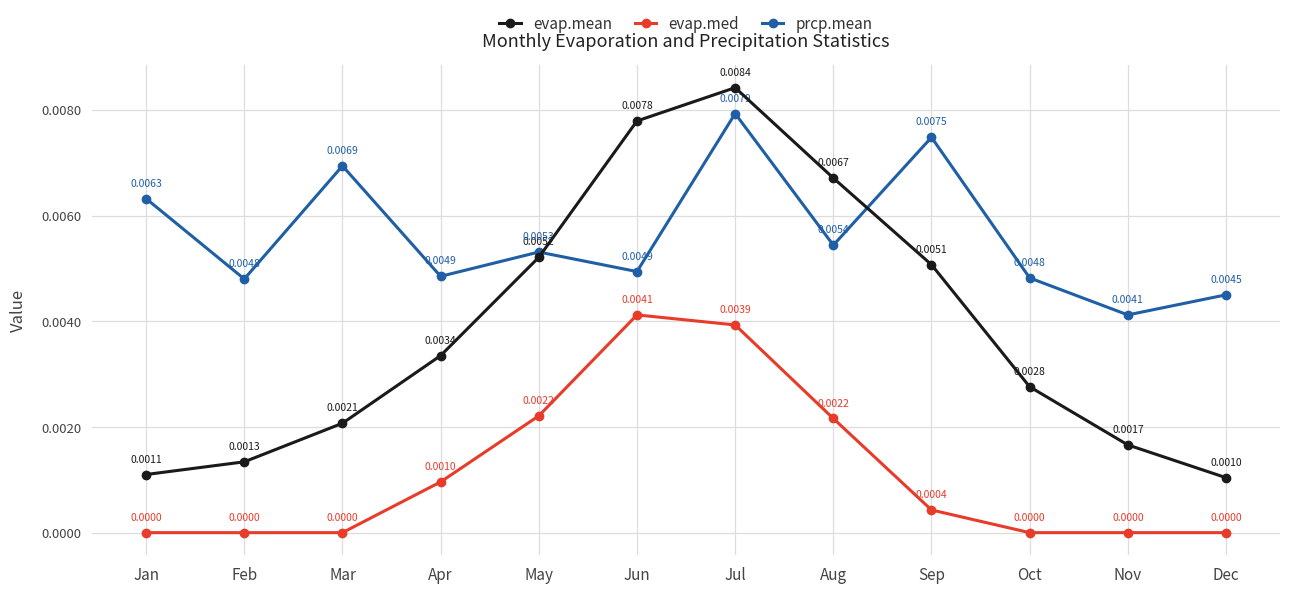

At which label does evap.med reach its peak?

Jun